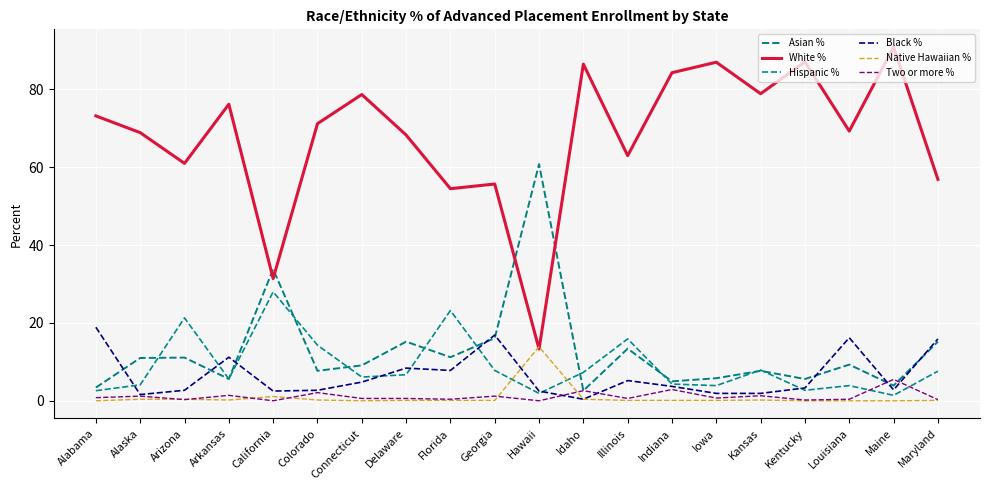

Which category has the lowest value in the White % series?

Hawaii